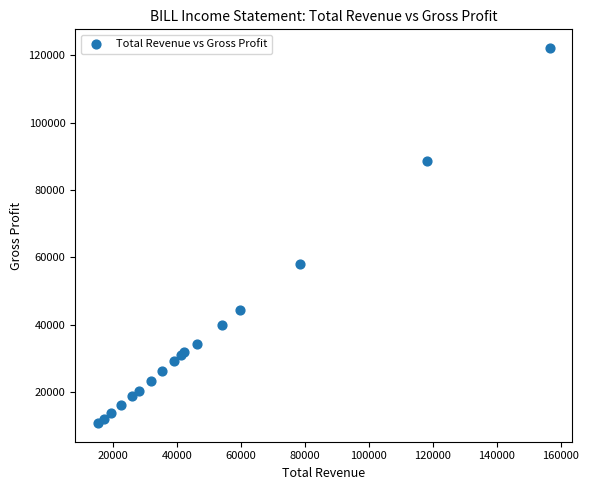

What Y value in the scatter plot is closest to 66450?

58000